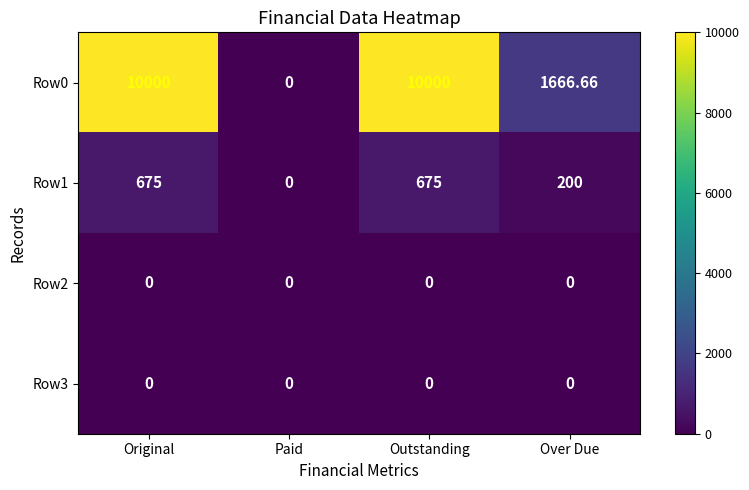

How many distinct data groups are displayed?

4